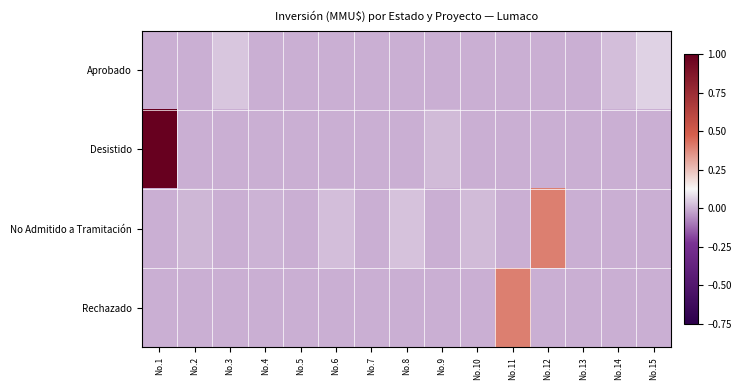

Which series has the largest total across all categories?

Desistido